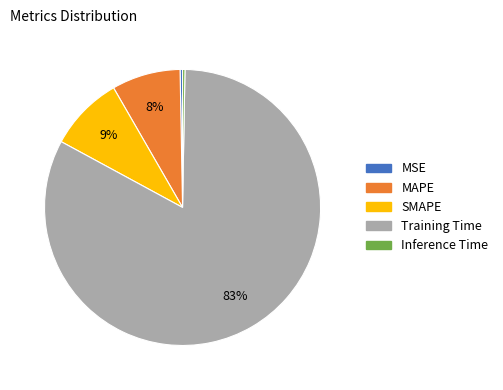

How many segments does this pie chart have?

5